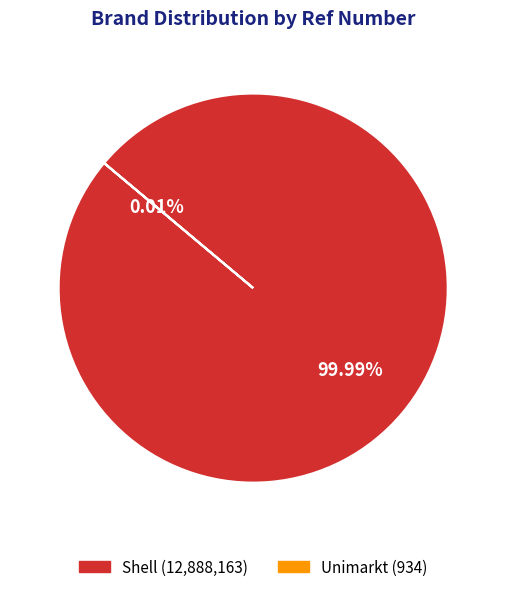

Between Shell and Unimarkt, which is larger?

Shell